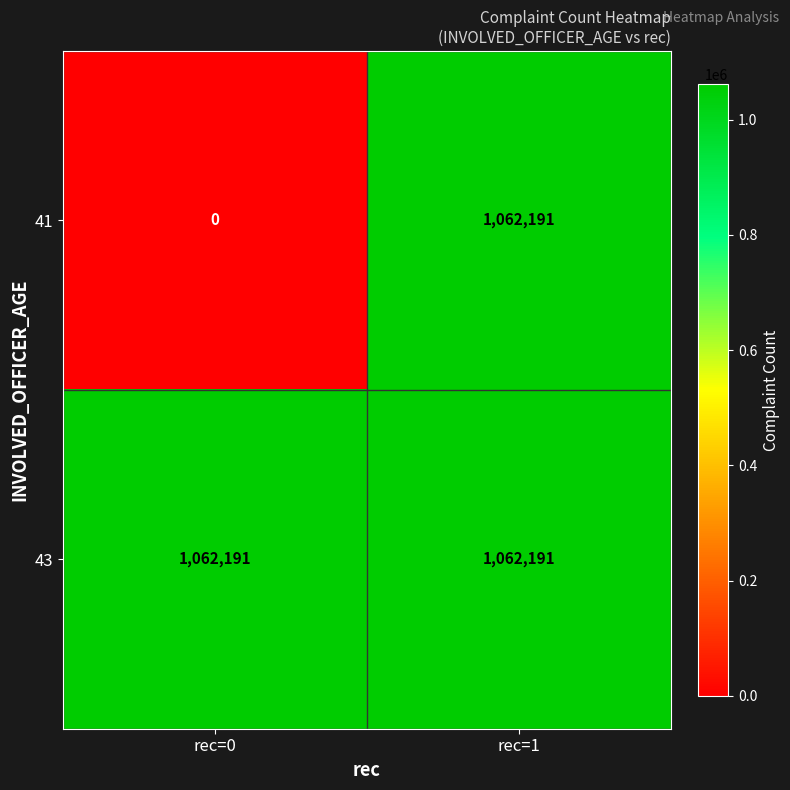

What is the total value across all series at rec=1?

2124382